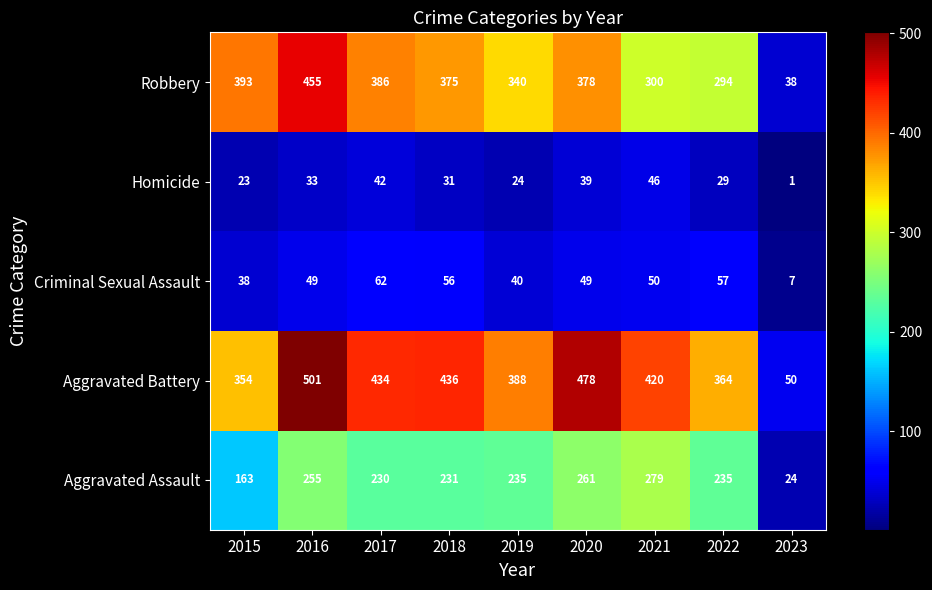

Which category has the lowest value across all series?

2023